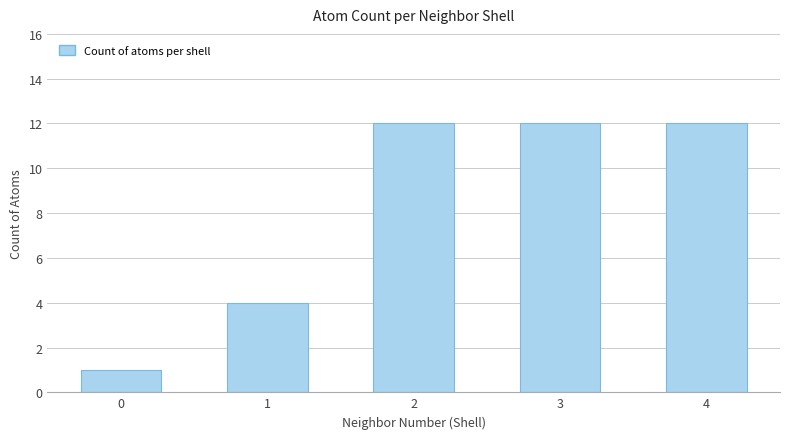

Reading left to right, what are all the values shown in this chart?

1	4	12	12	12